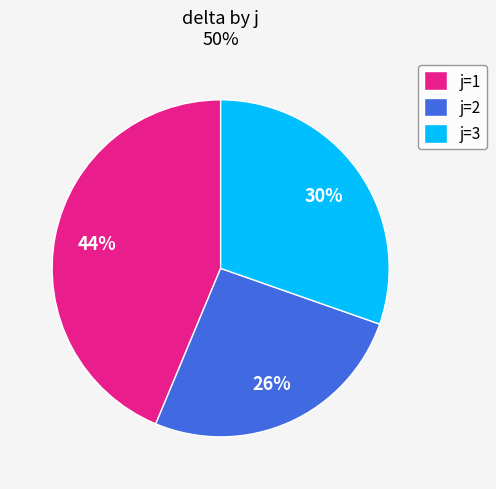

Is there a majority slice in this chart?

No